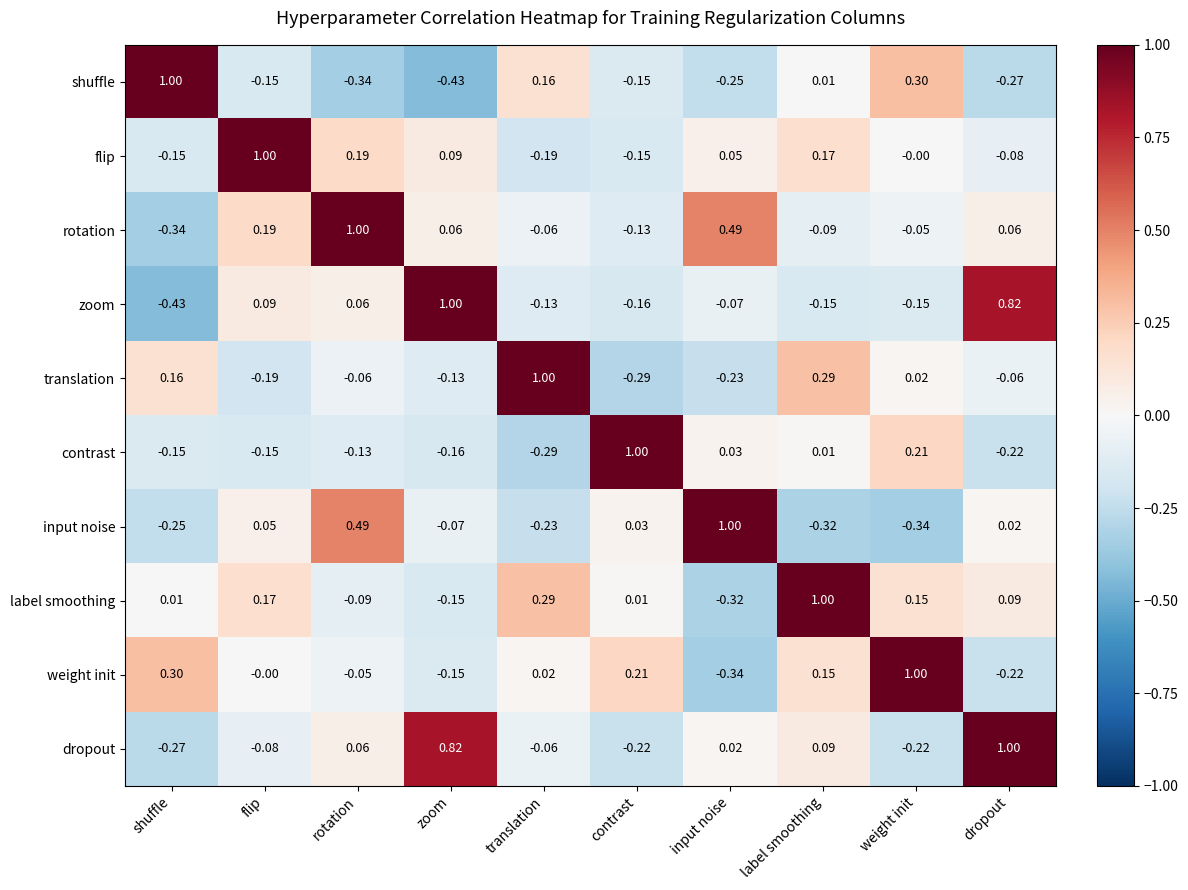

Which category has the lowest value in the weight init series?

input noise